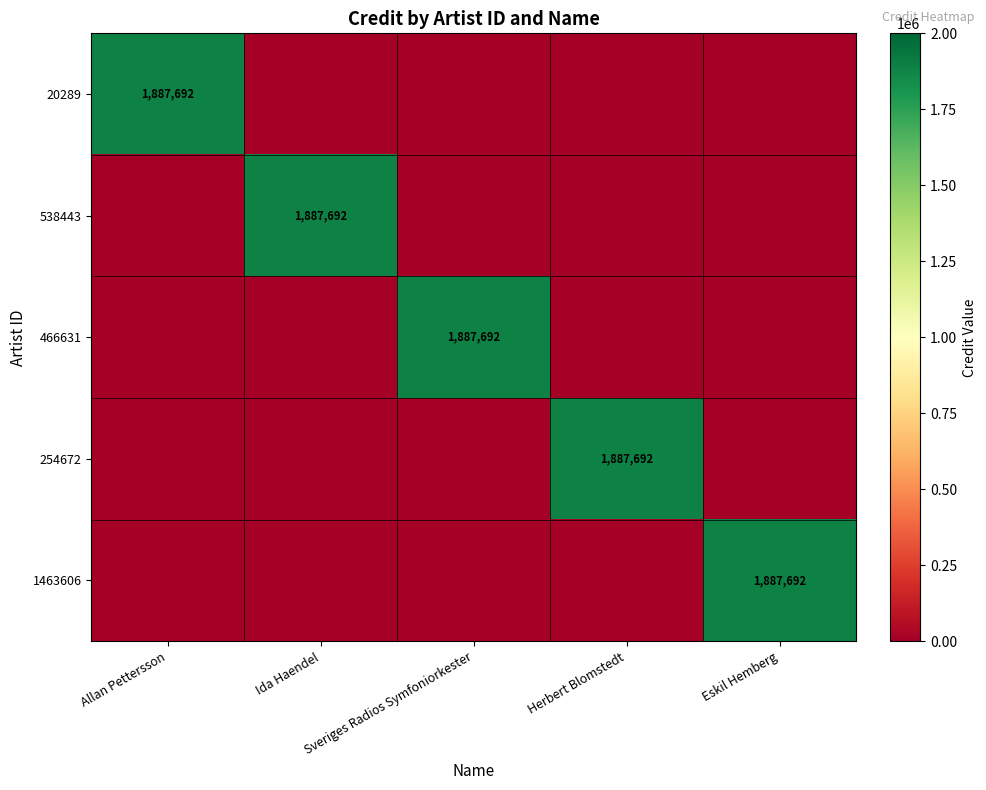

True or false: 1463606 has a value of 661101 at Eskil Hemberg.

False